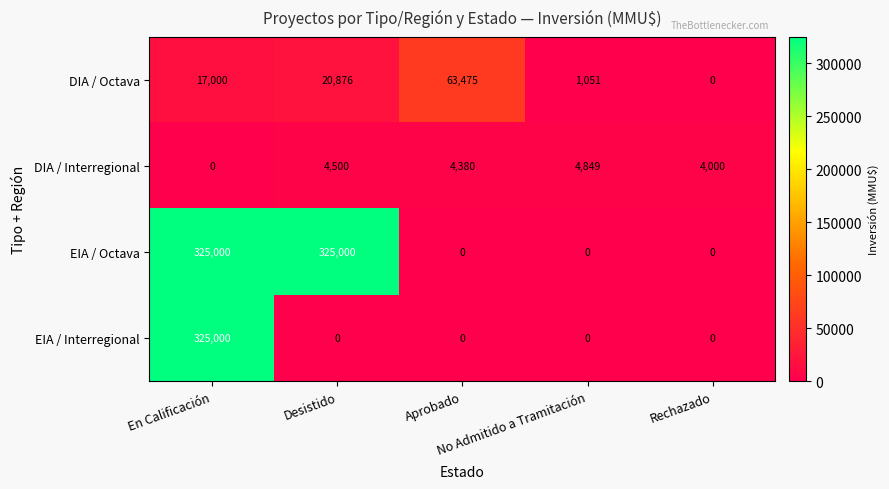

What is the average value of the EIA / Octava series?

130000